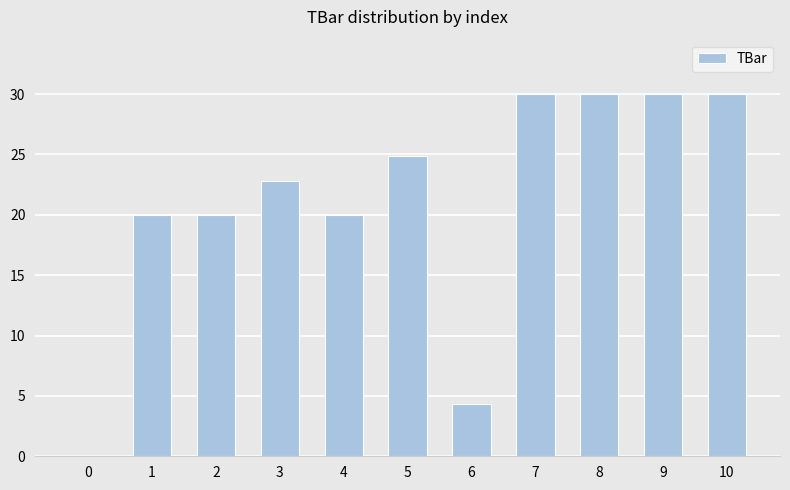

What is the average value?

21.1